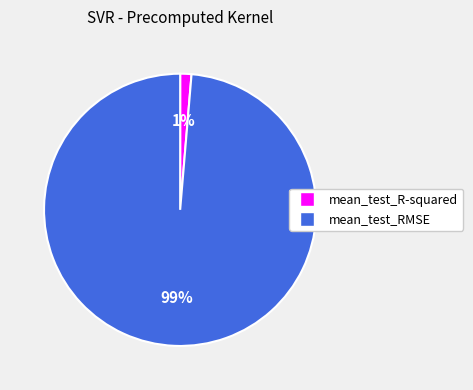

To the nearest percent, what is the average slice percentage?

50%